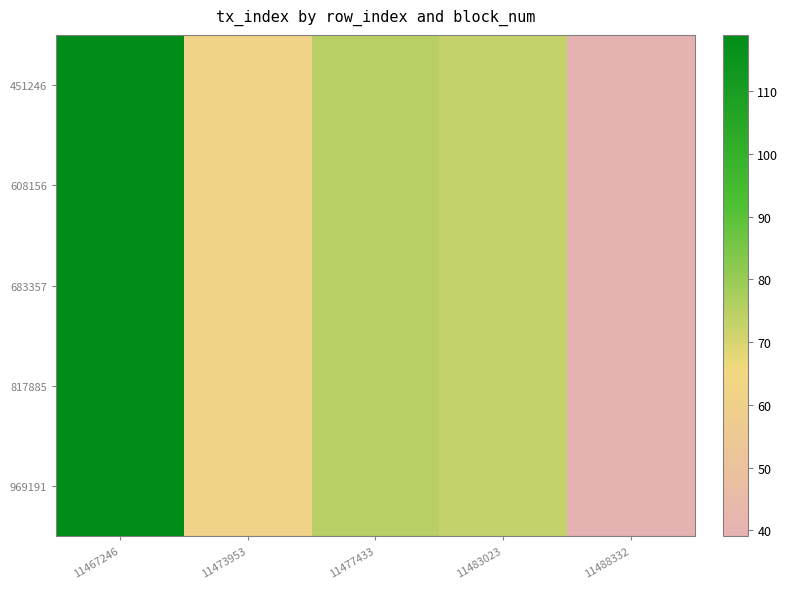

At which category does the chart reach its peak across all series?

11467246